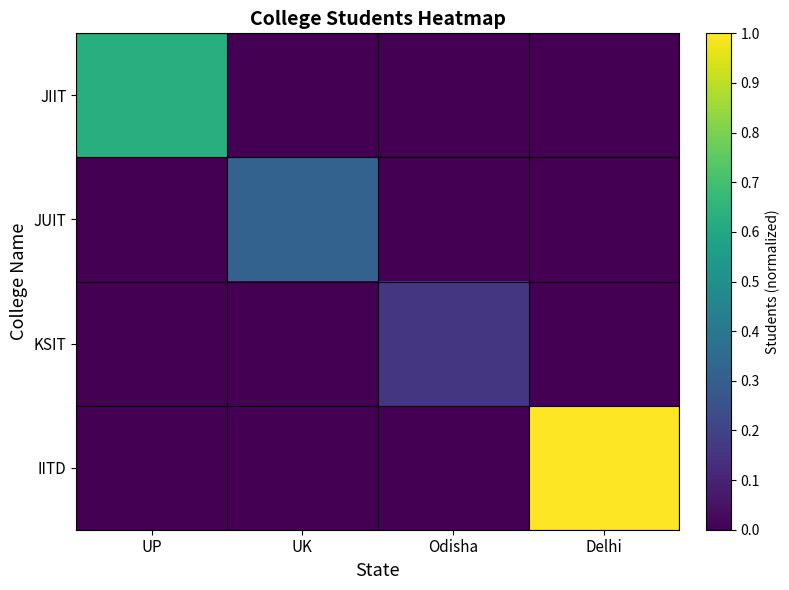

How many series are shown in this chart?

4